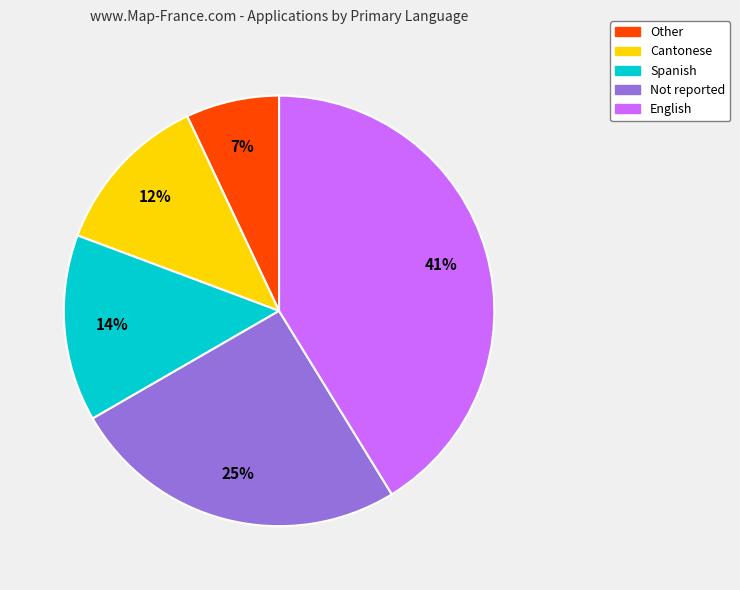

Does any single category account for the majority?

No